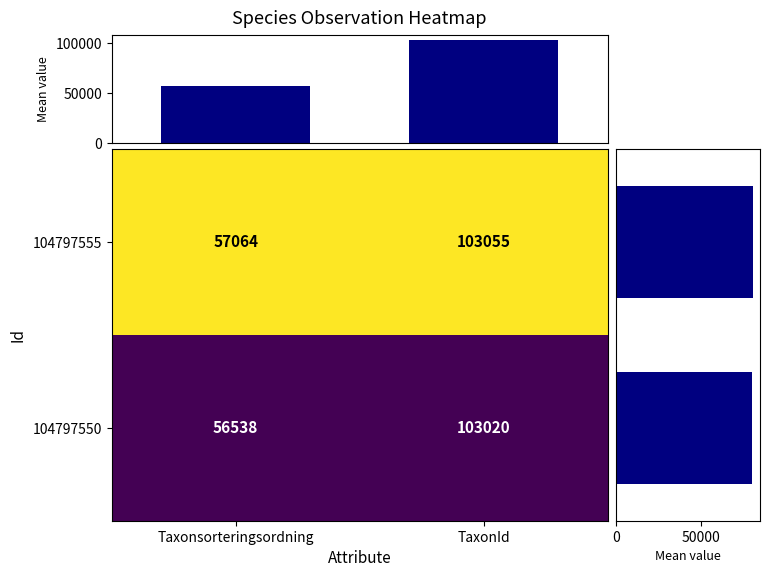

Is it true that 104797550 equals 103020 at TaxonId?

True